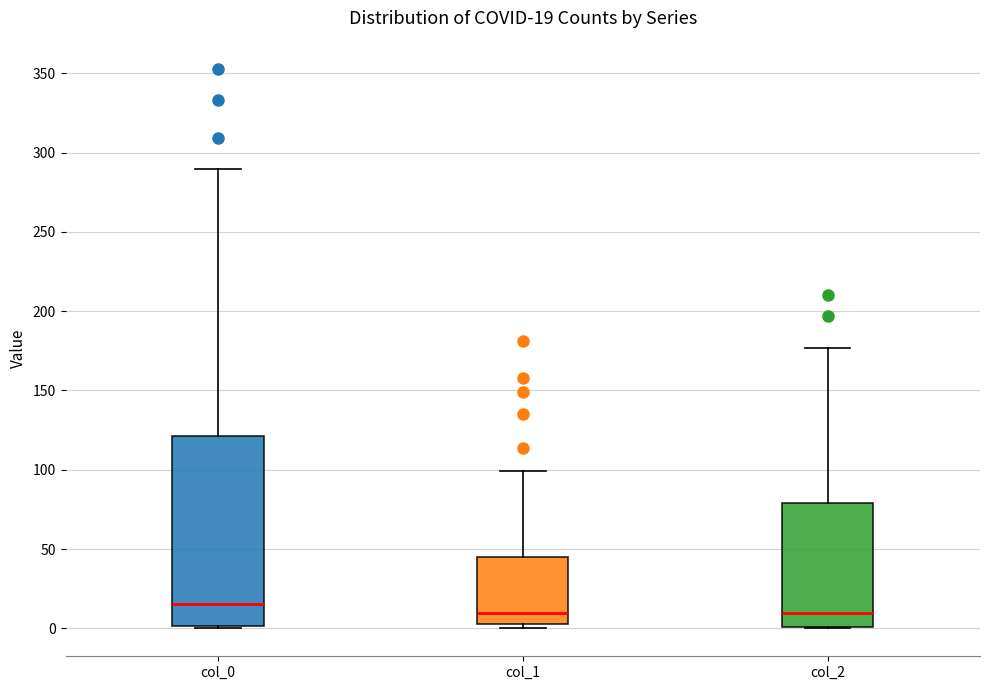

Comparing the boxes themselves (not the whiskers), which one is the tallest?

col_0